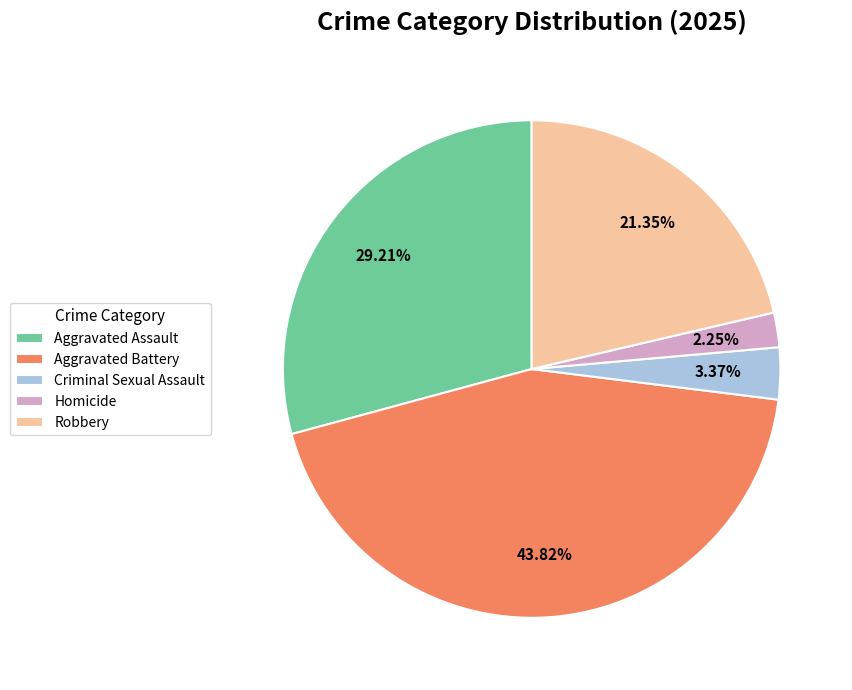

To the nearest percent, what is the difference between the largest and smallest slice percentages?

42%